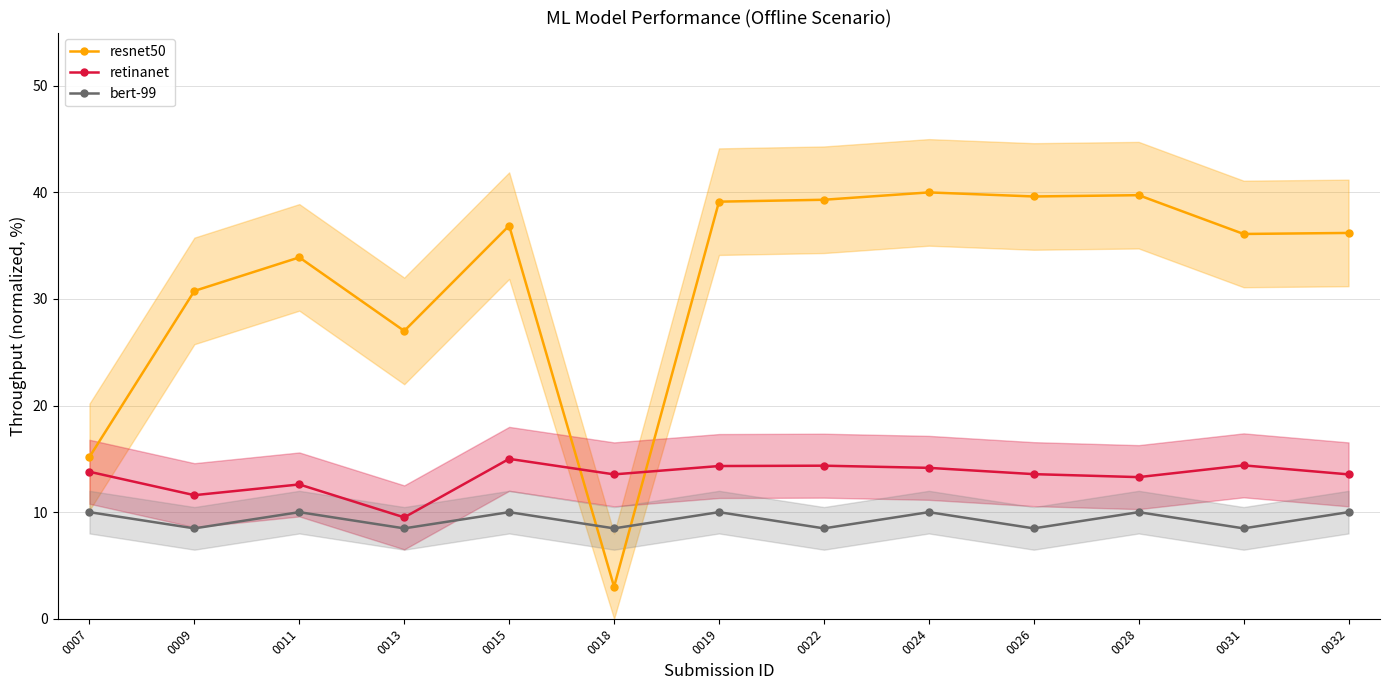

What is the value of the retinanet point at the 4th from the left?

9.5